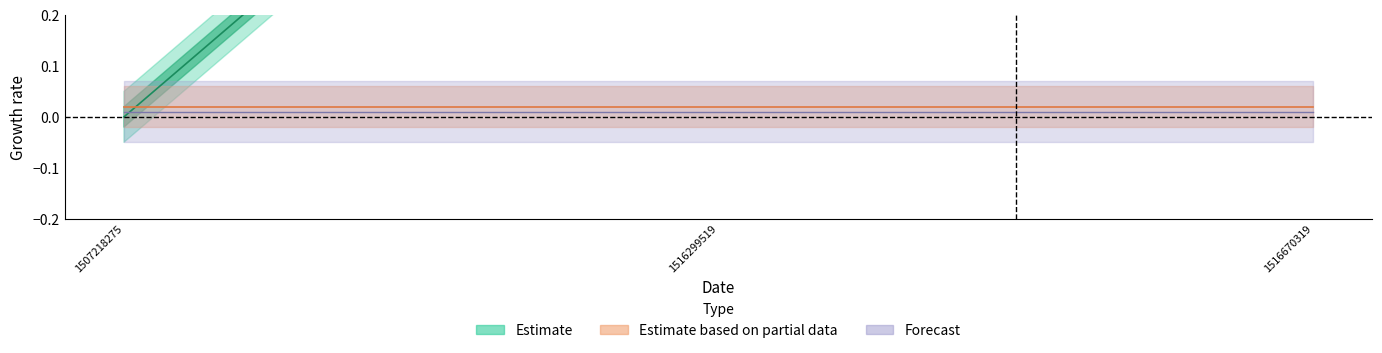

The value at 1516670319 is 3. True or false?

False